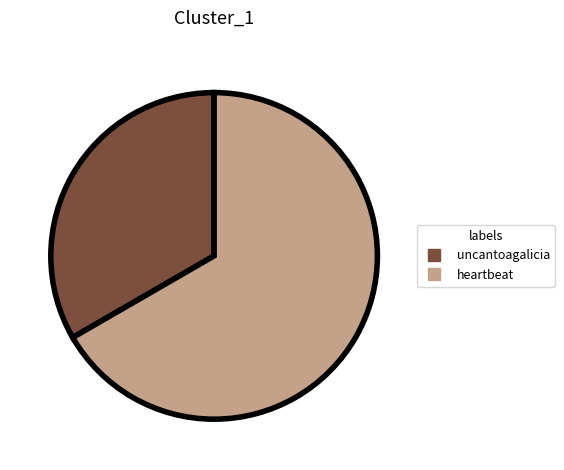

What is the majority slice?

heartbeat